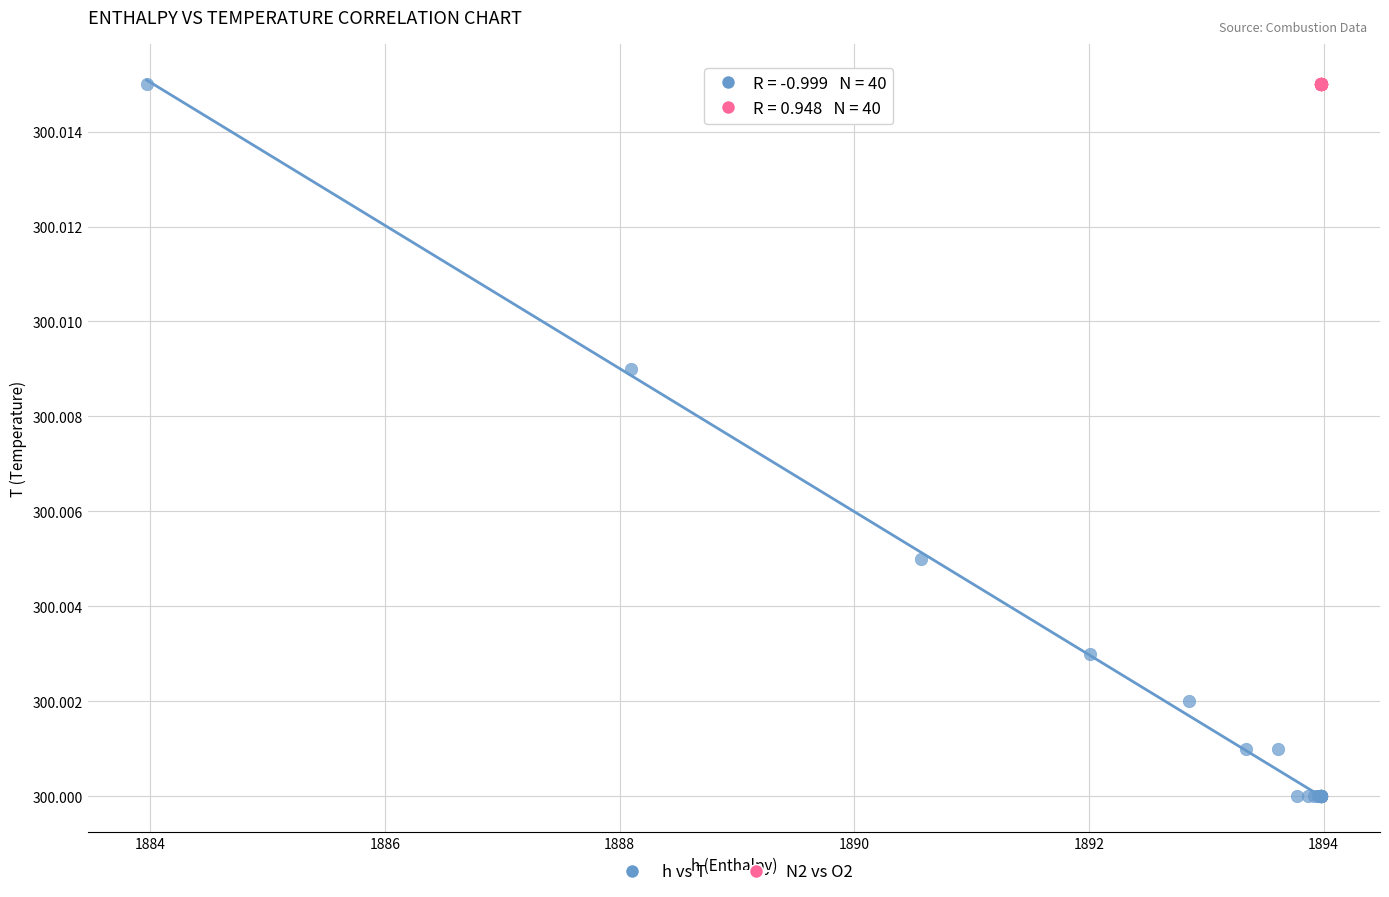

Which series reaches the minimum Y coordinate?

h vs T